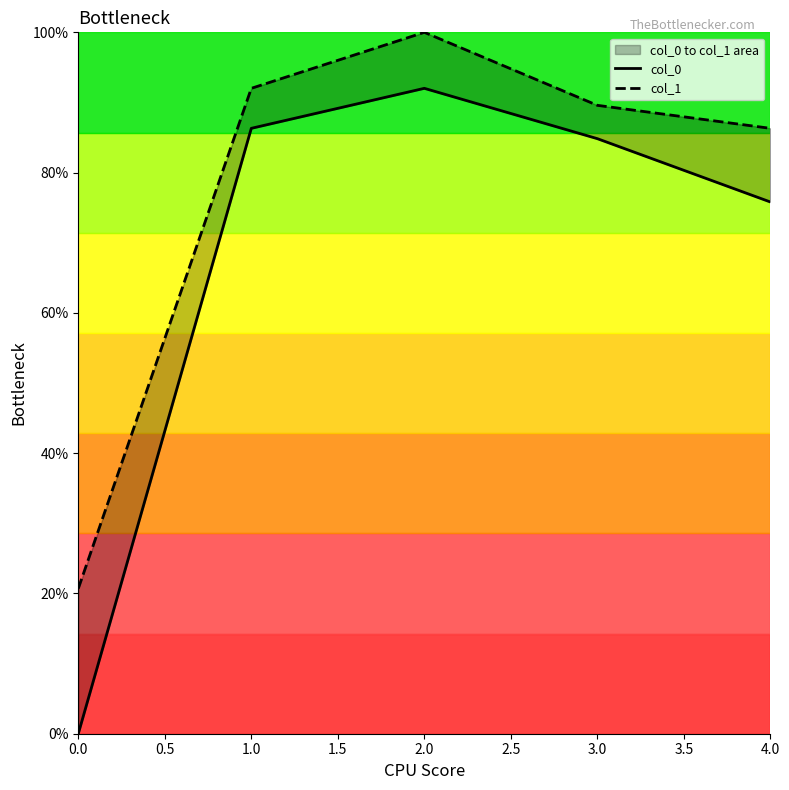

What is the average value of the col_1 series?

0.8